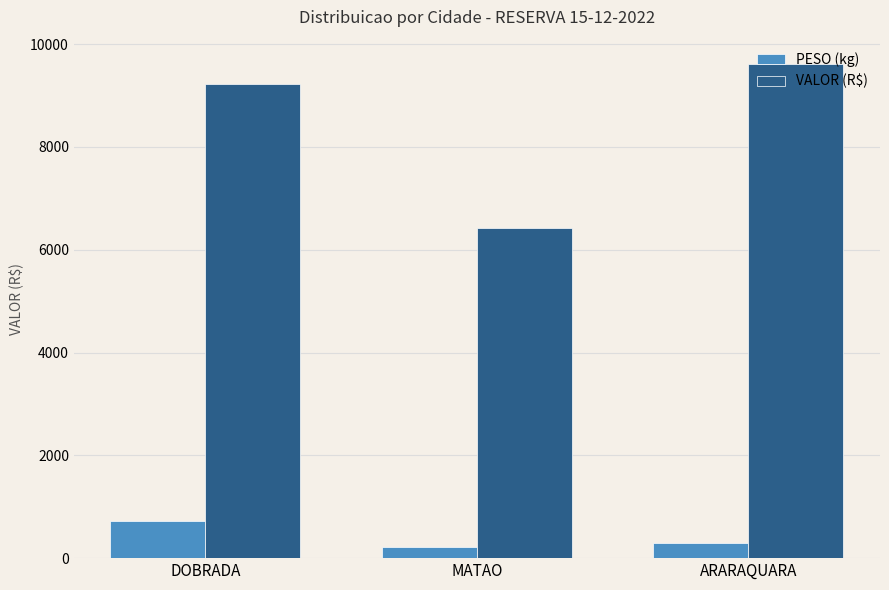

Read the PESO (kg) value at DOBRADA.

729.9